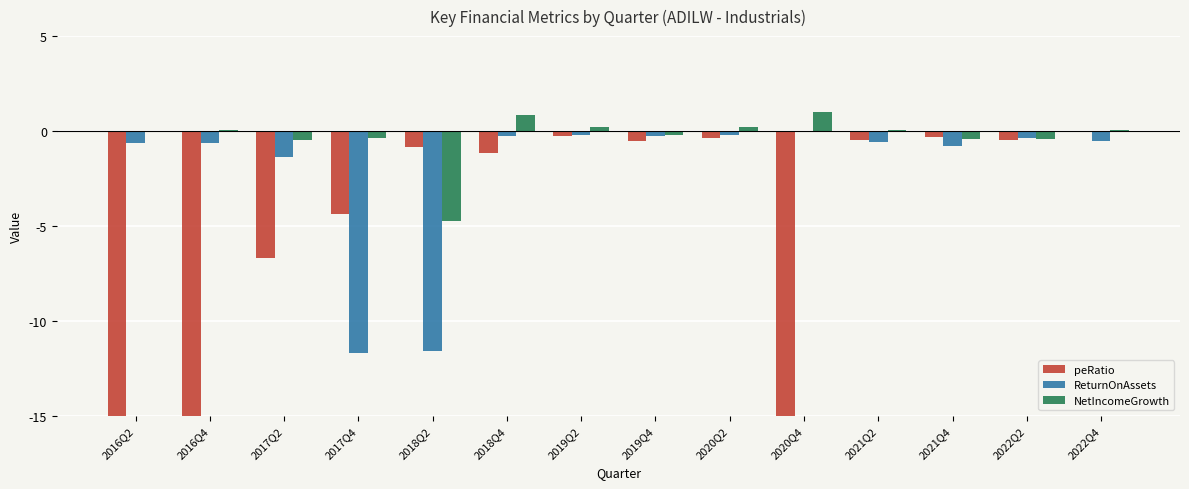

Which series changed the most between 2017Q2 and 2018Q4?

peRatio